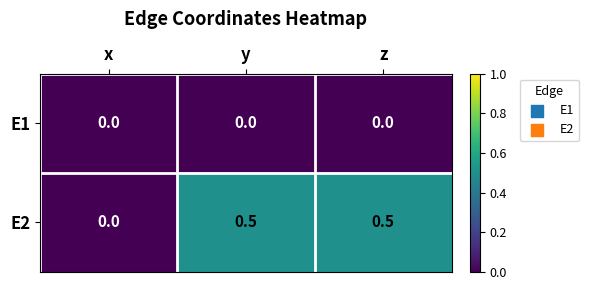

What is the difference between the highest and lowest values at y?

0.5